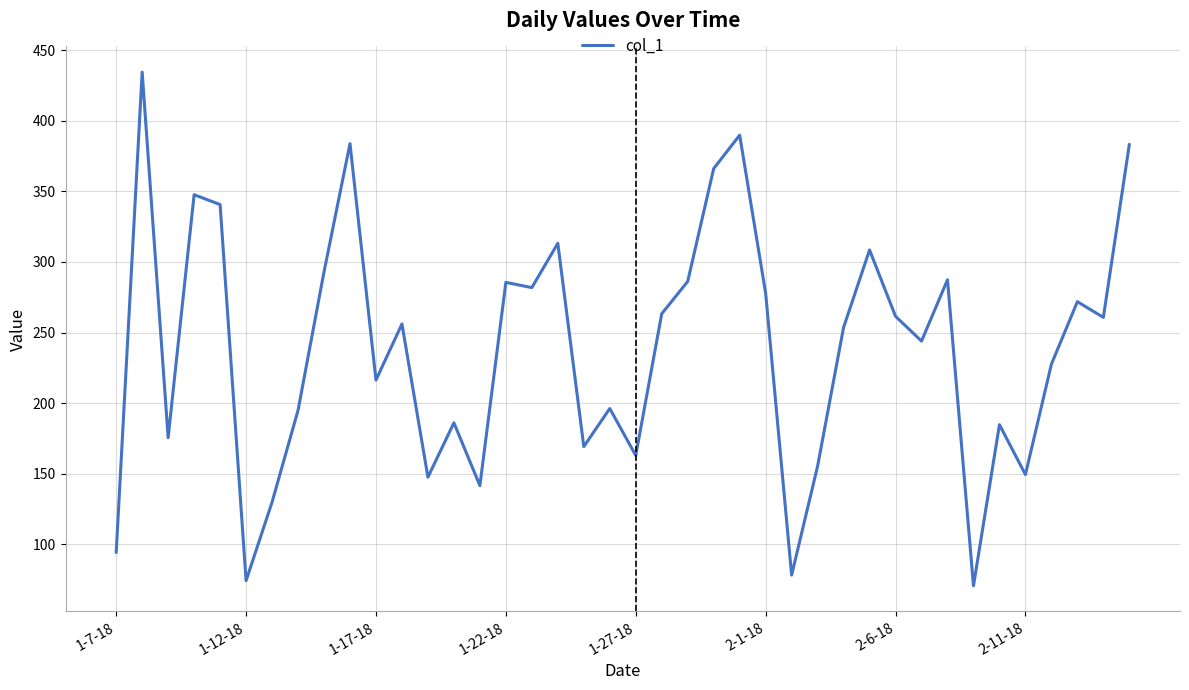

What is the difference between the maximum and minimum values?

364.0